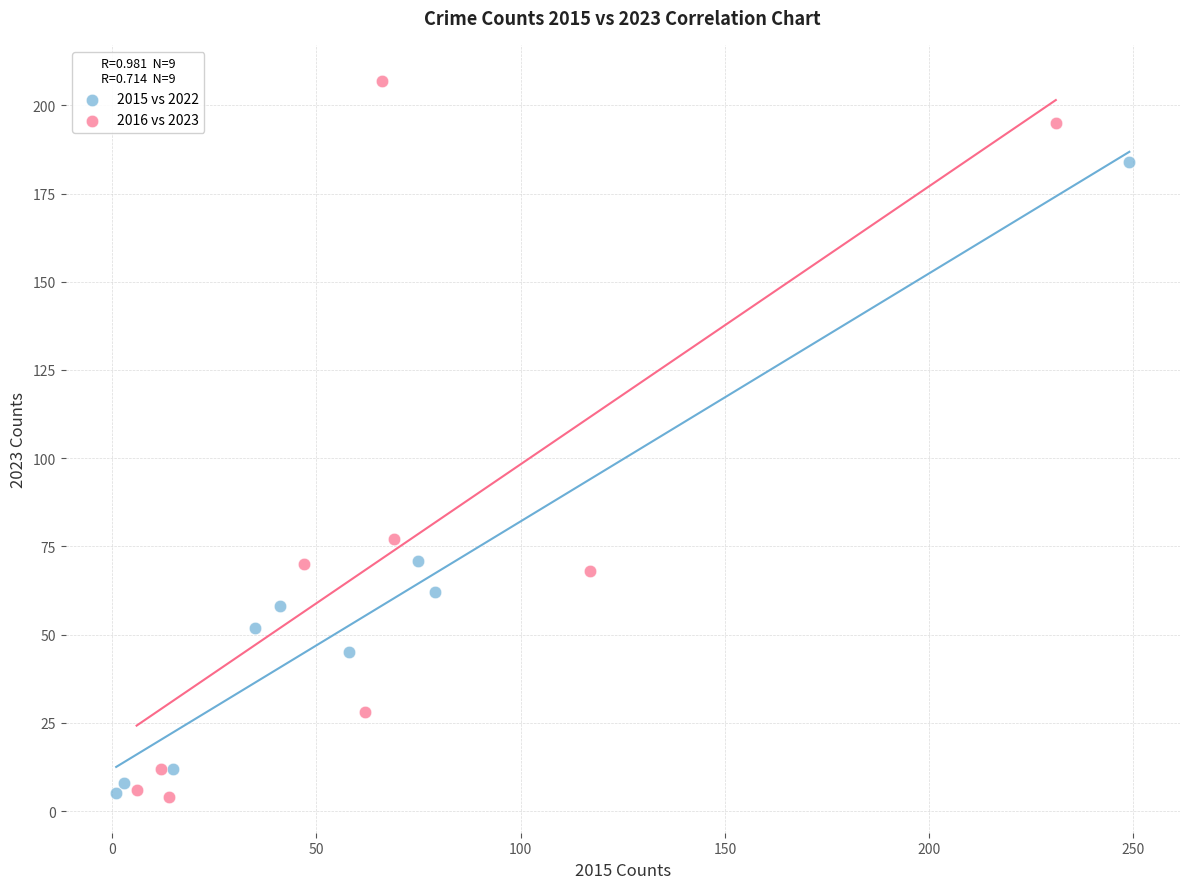

Which series has the widest spread of Y values?

2016 vs 2023